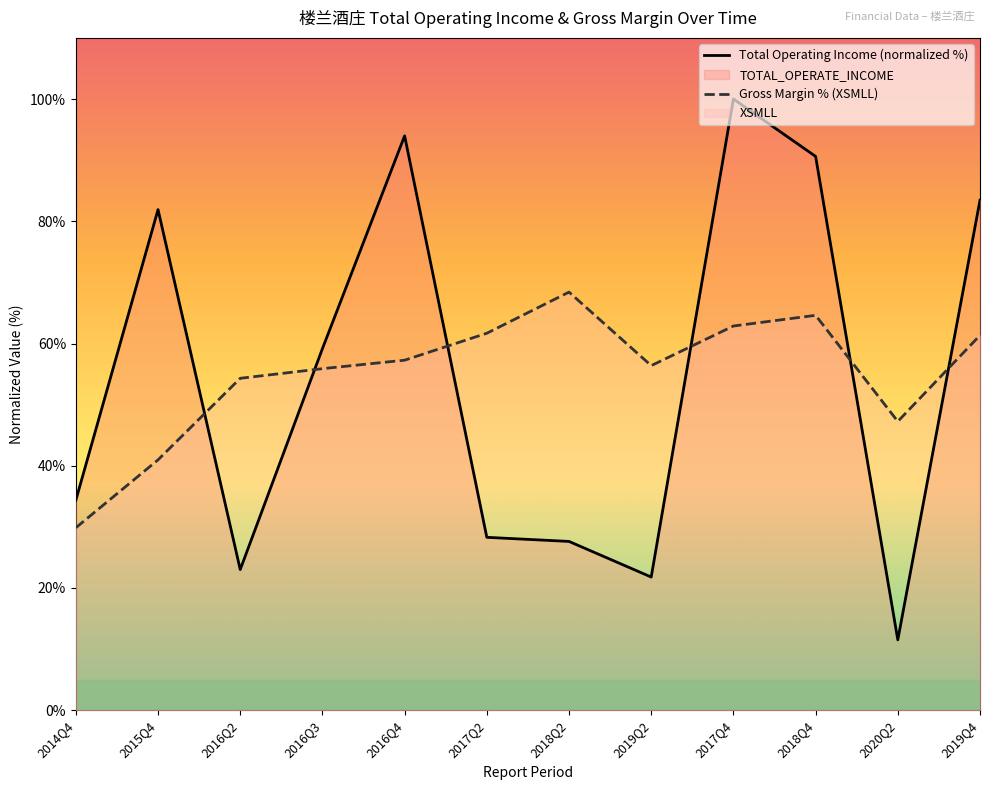

At how many categories does at least one series exceed 64?

6